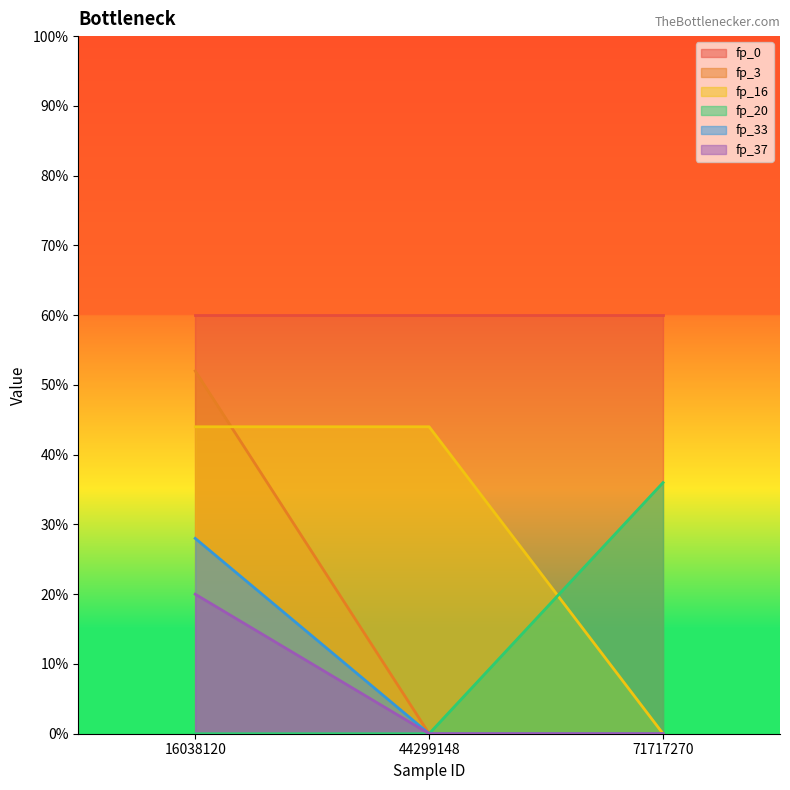

What is the difference between the maximum and minimum values in the fp_3 series?

0.5